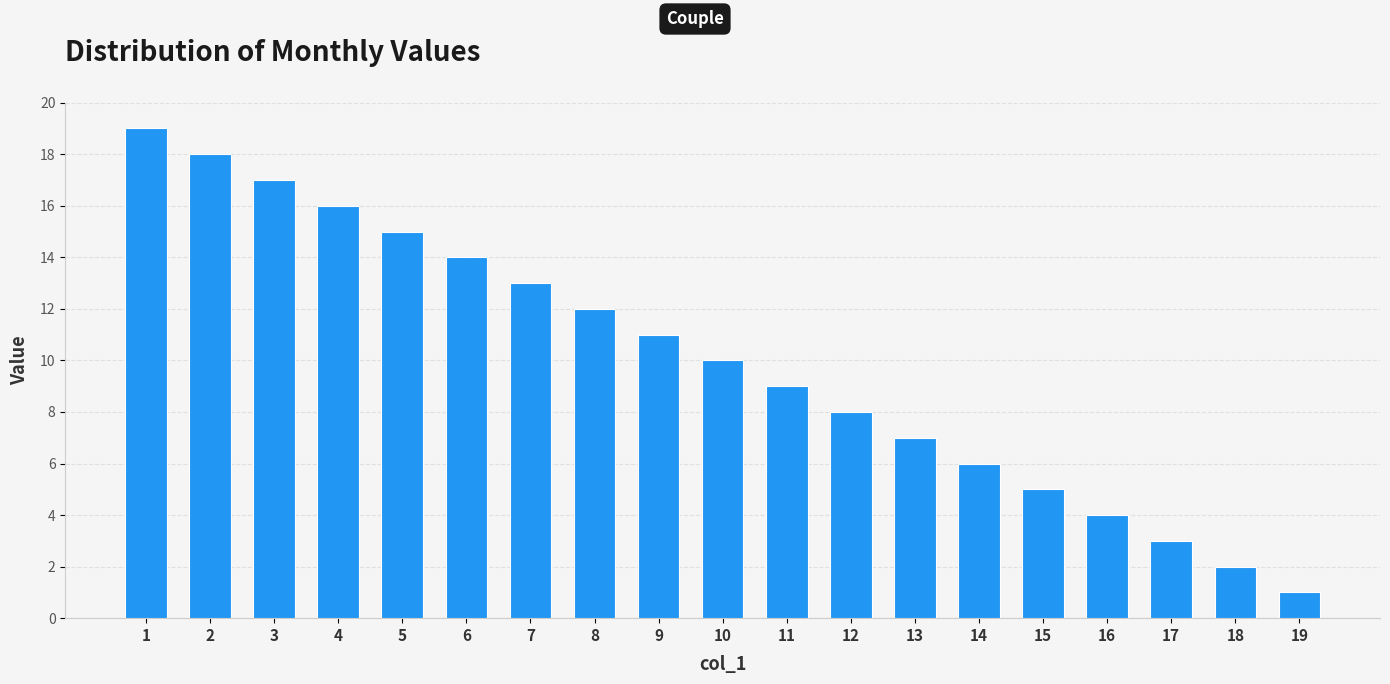

Does the chart contain stacked bars?

No